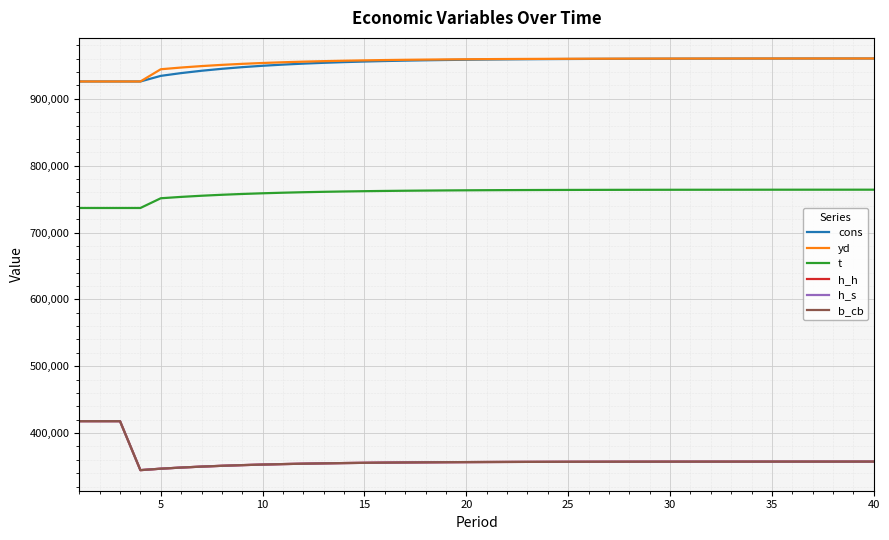

Which series has the largest total across all categories?

yd